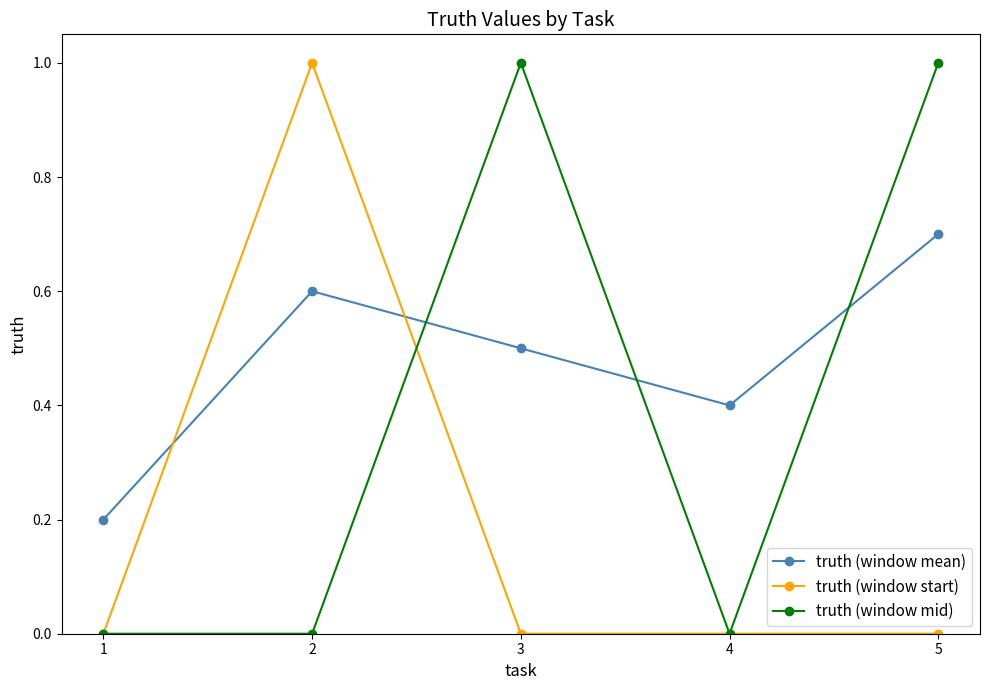

Reading right to left, what are all the values shown in this chart?

truth (window mean): 5=0.7	4=0.4	3=0.5	2=0.6	1=0.2
truth (window start): 5=0.0	4=0.0	3=0.0	2=1.0	1=0.0
truth (window mid): 5=1.0	4=0.0	3=1.0	2=0.0	1=0.0